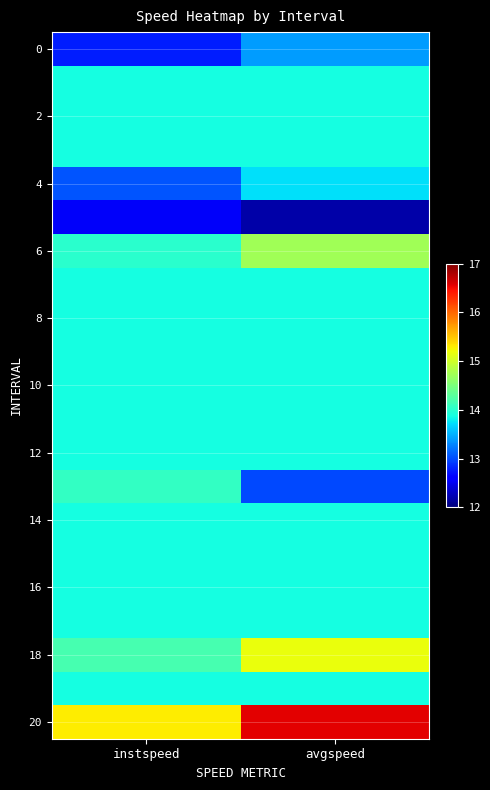

What is the spread (max minus min) of values at instspeed?

2.8